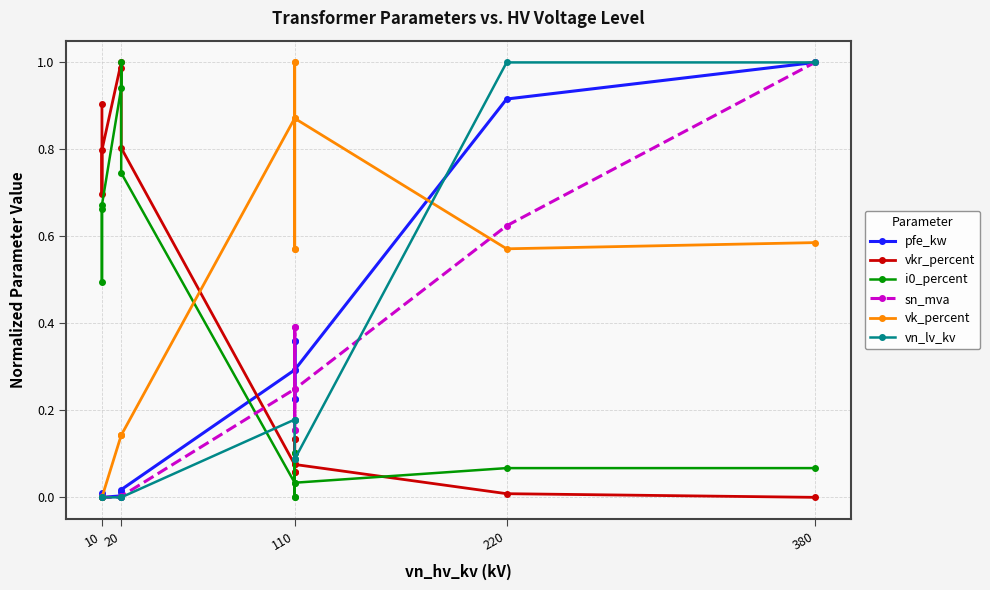

How many intersections are there between sn_mva and vn_lv_kv?

3